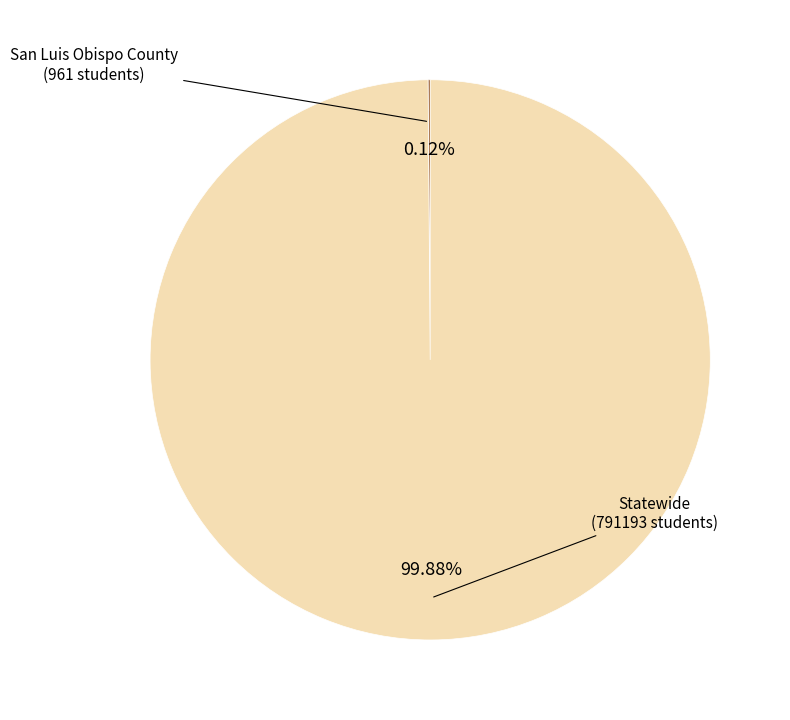

Is there any slice that represents more than half of the pie?

Yes